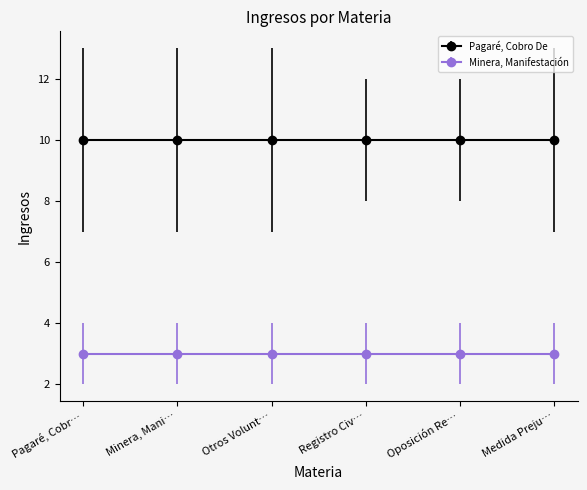

How many lines are shown in the chart?

2